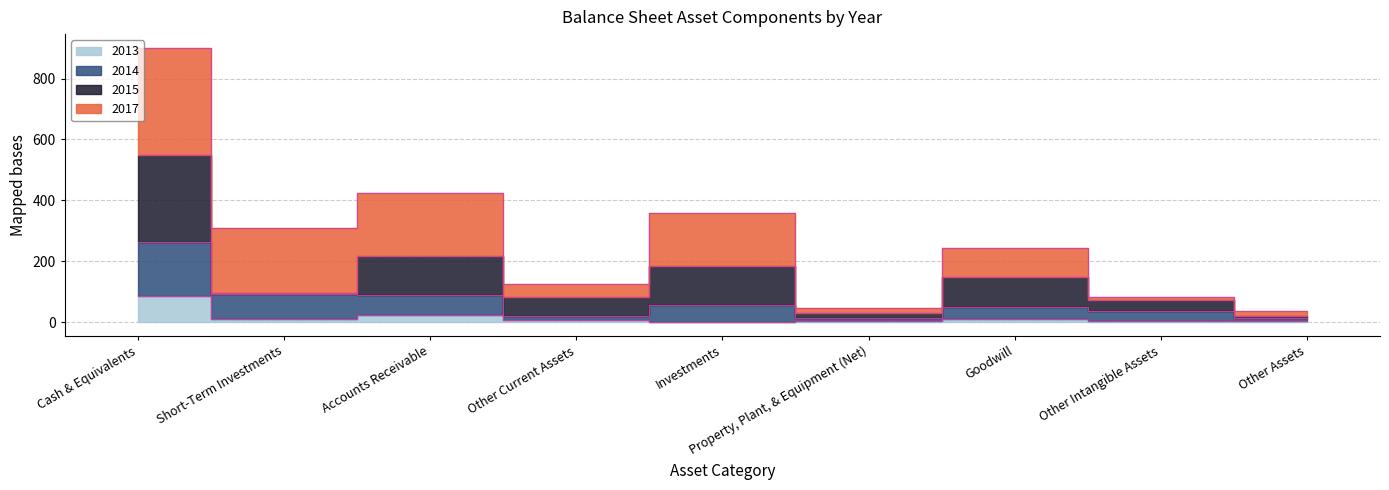

What is the total value across all series at Accounts Receivable?

112